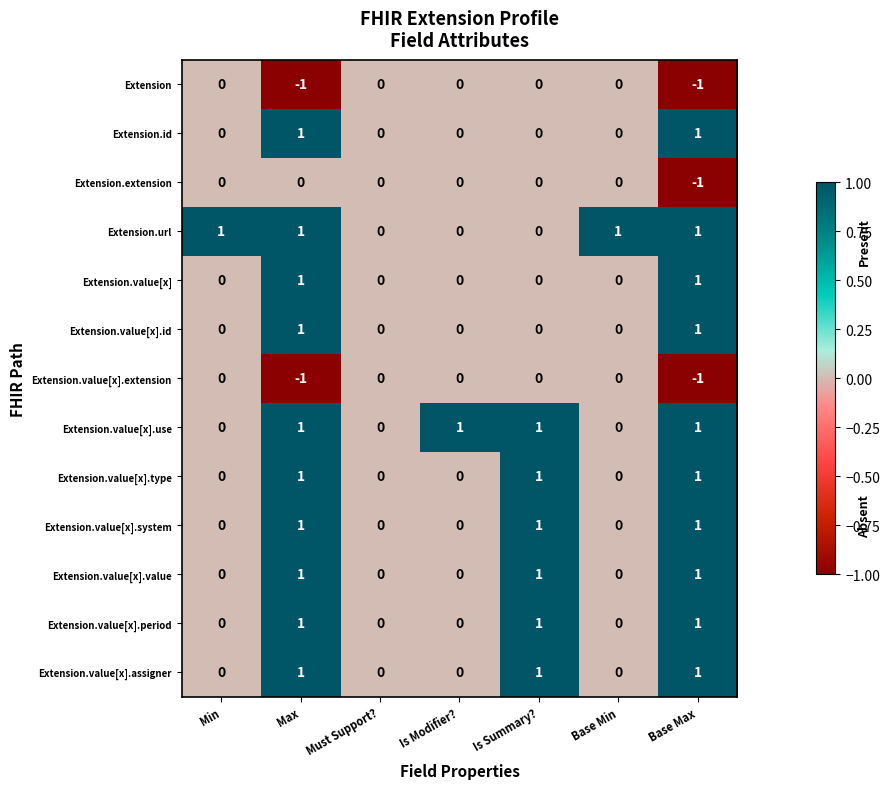

How many categories are shown in the chart?

7